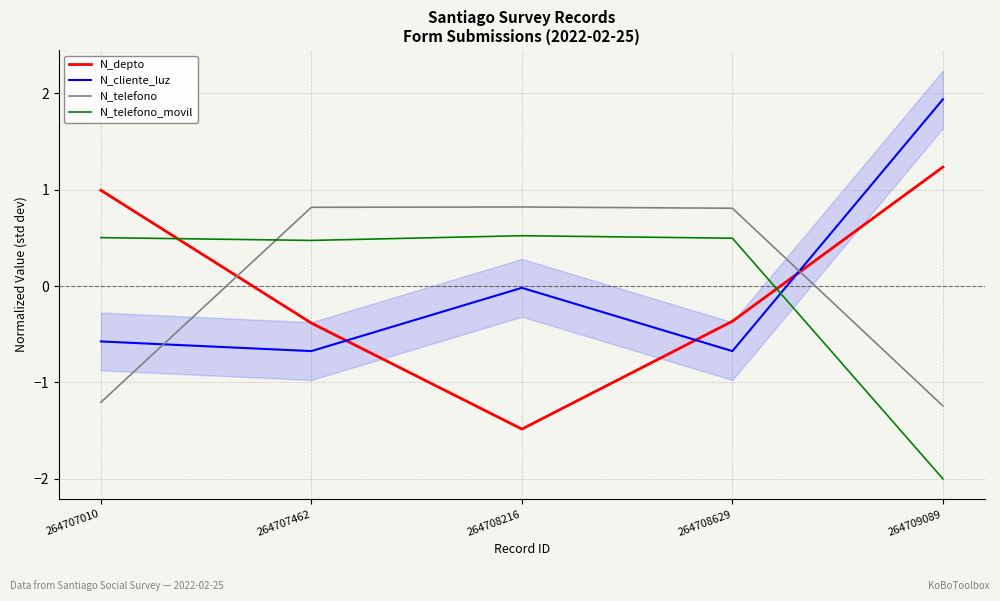

How many interior local valleys does the N_depto series have?

1